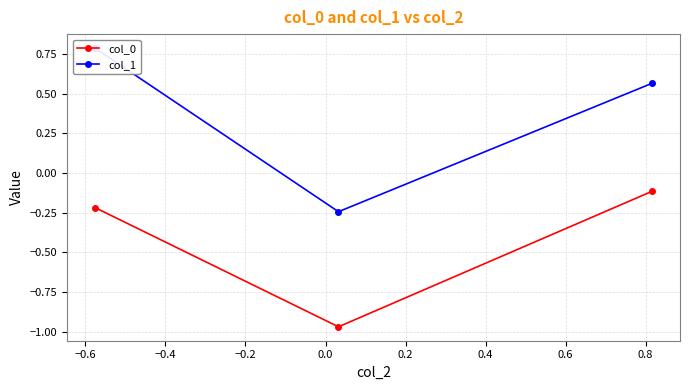

What is the value of the col_1 point at the 1st from the left?

0.8